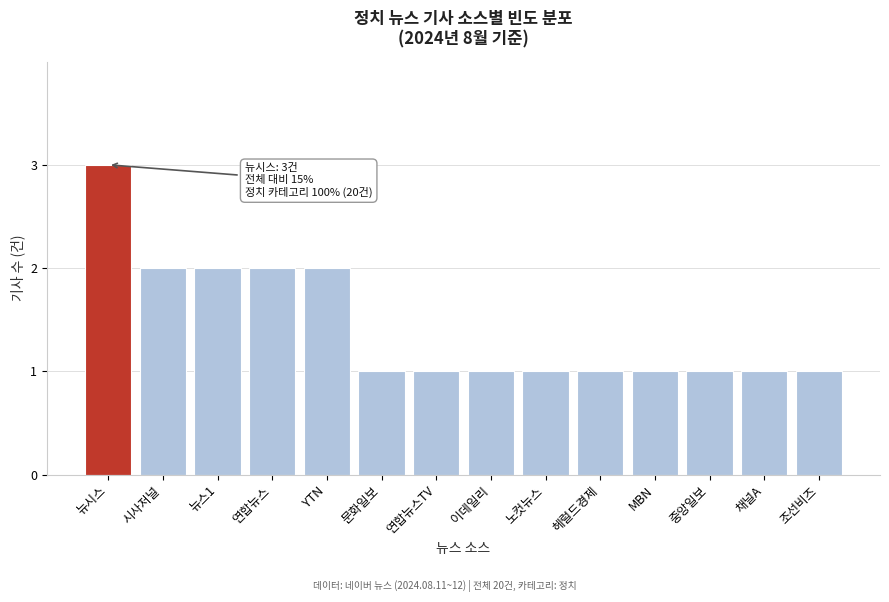

Reading left to right, what are all the values shown in this chart?

뉴시스=3	시사저널=2	뉴스1=2	연합뉴스=2	YTN=2	문화일보=1	연합뉴스TV=1	이데일리=1	노컷뉴스=1	헤럴드경제=1	MBN=1	중앙일보=1	채널A=1	조선비즈=1